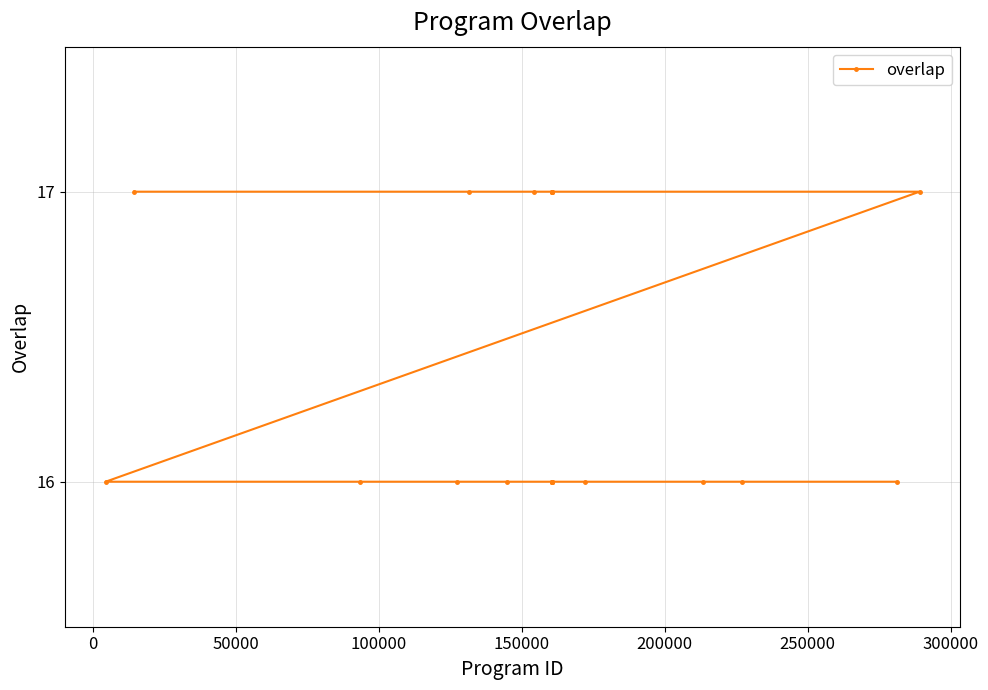

What is the sum of all values?

410